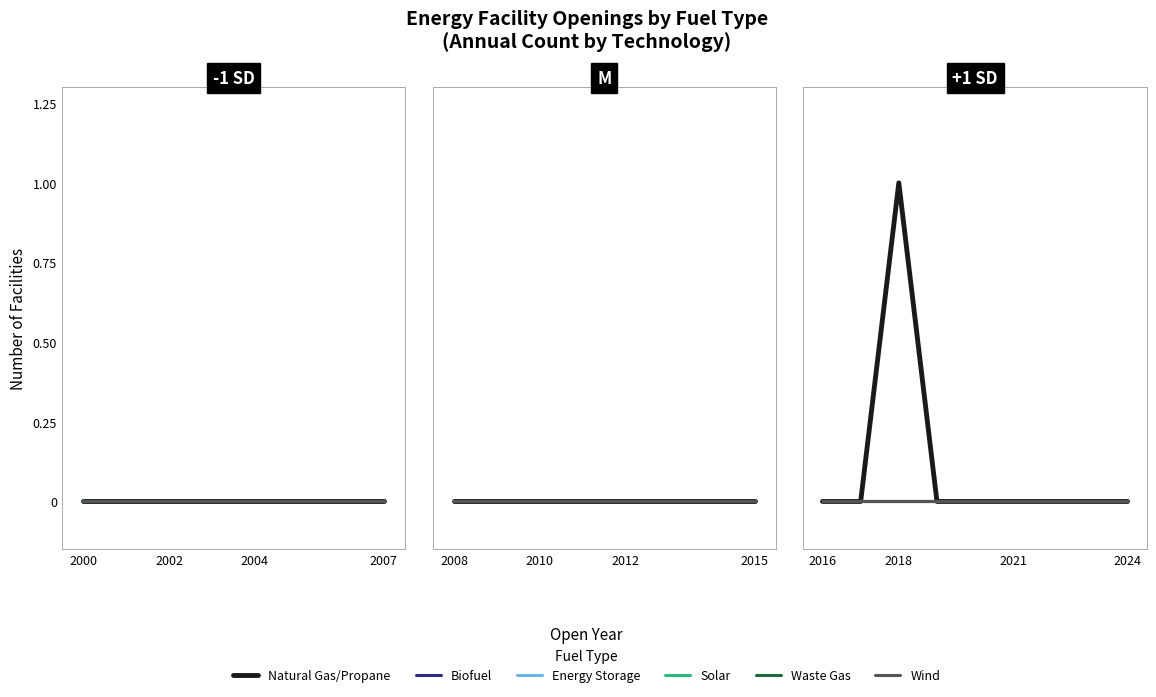

What is the label of the 1st point from the left?

2016